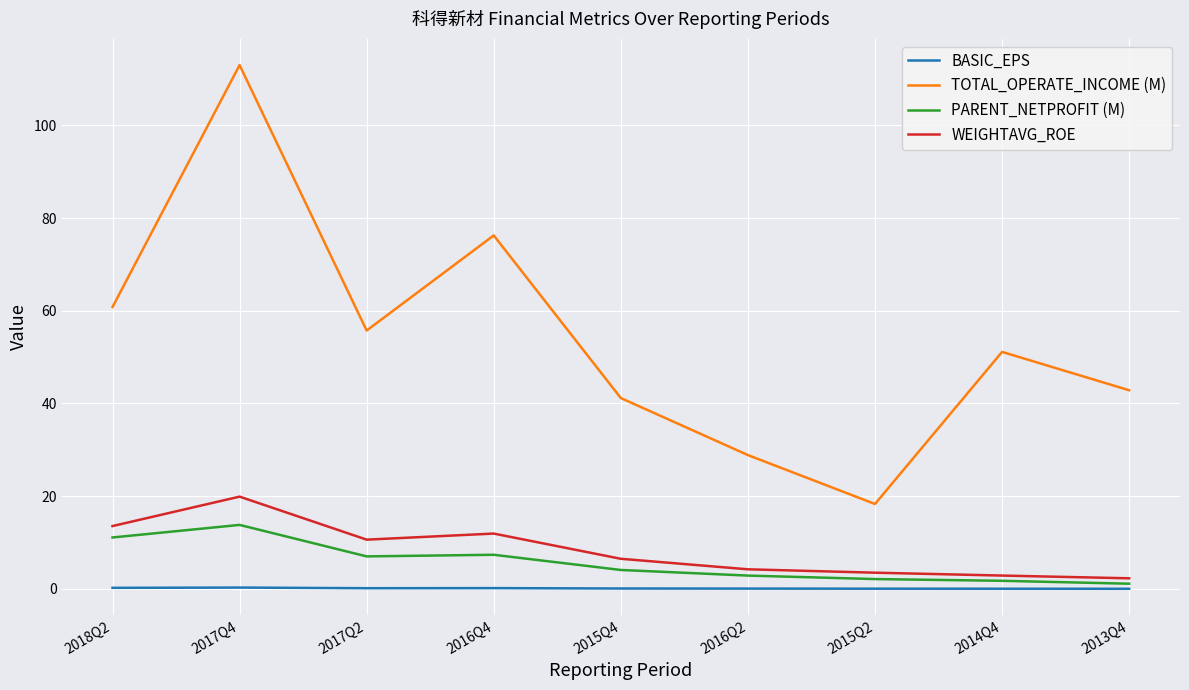

At 2017Q2, list the series in order from largest to smallest.

TOTAL_OPERATE_INCOME (M), WEIGHTAVG_ROE, PARENT_NETPROFIT (M), BASIC_EPS